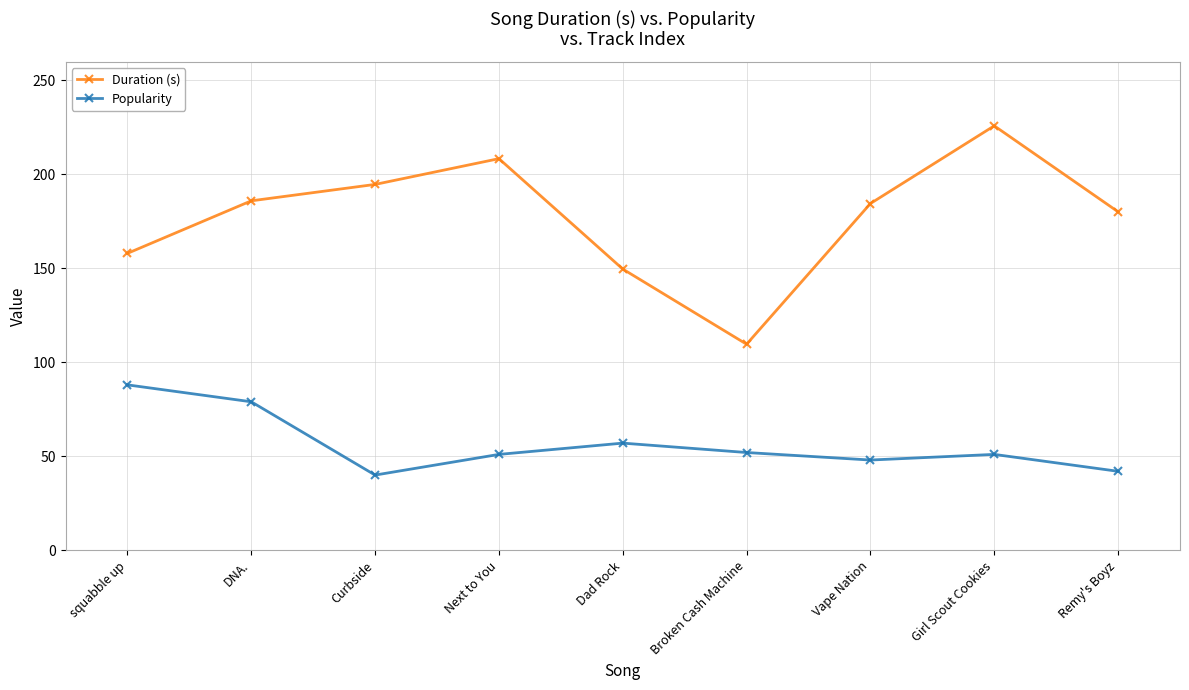

What is the sum of all Popularity values?

508.0